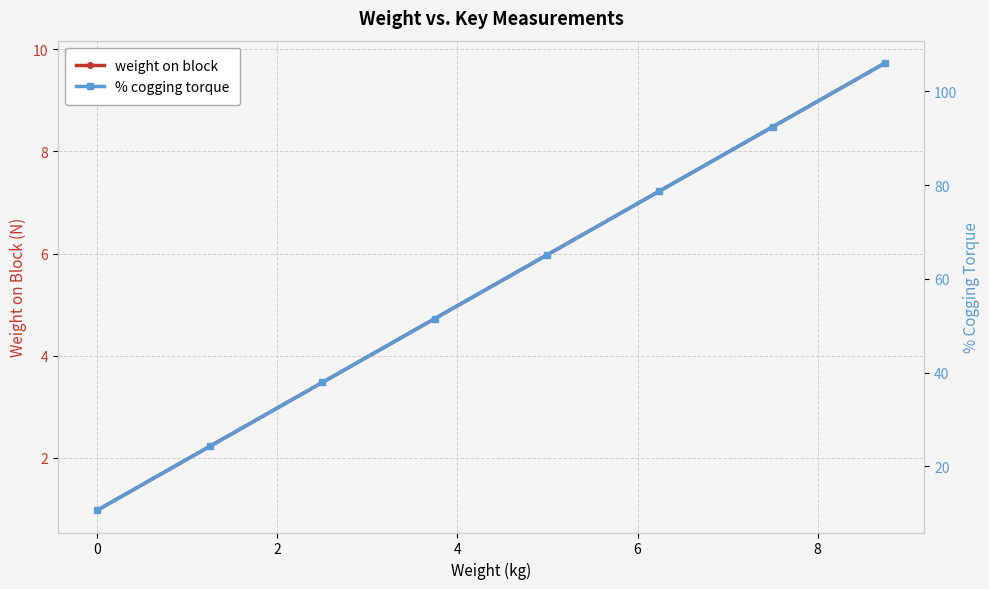

What is the value of the weight on block point at the 1st from the left?

1.0